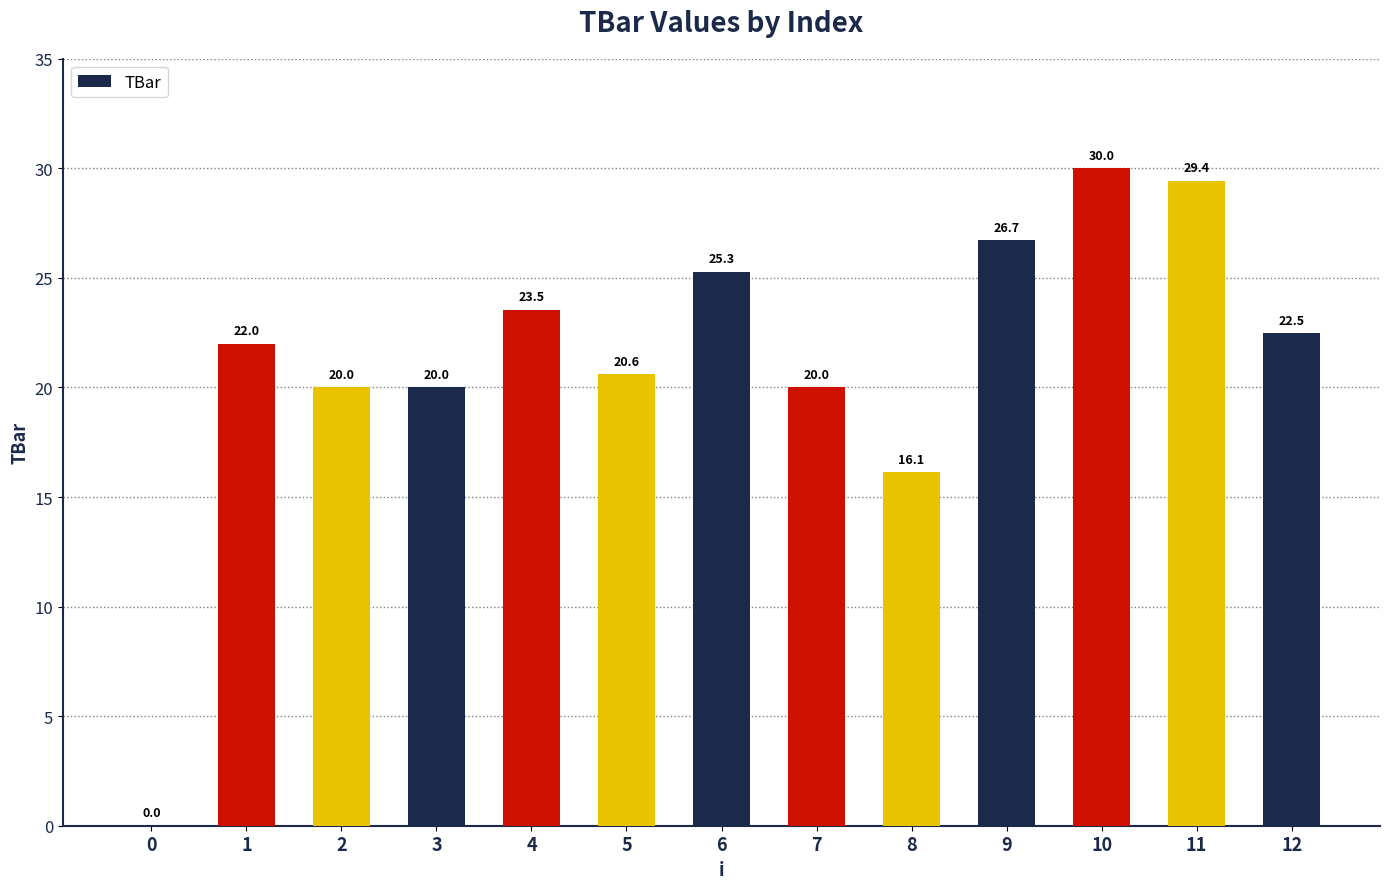

Which has a higher value, 8 or 1?

1